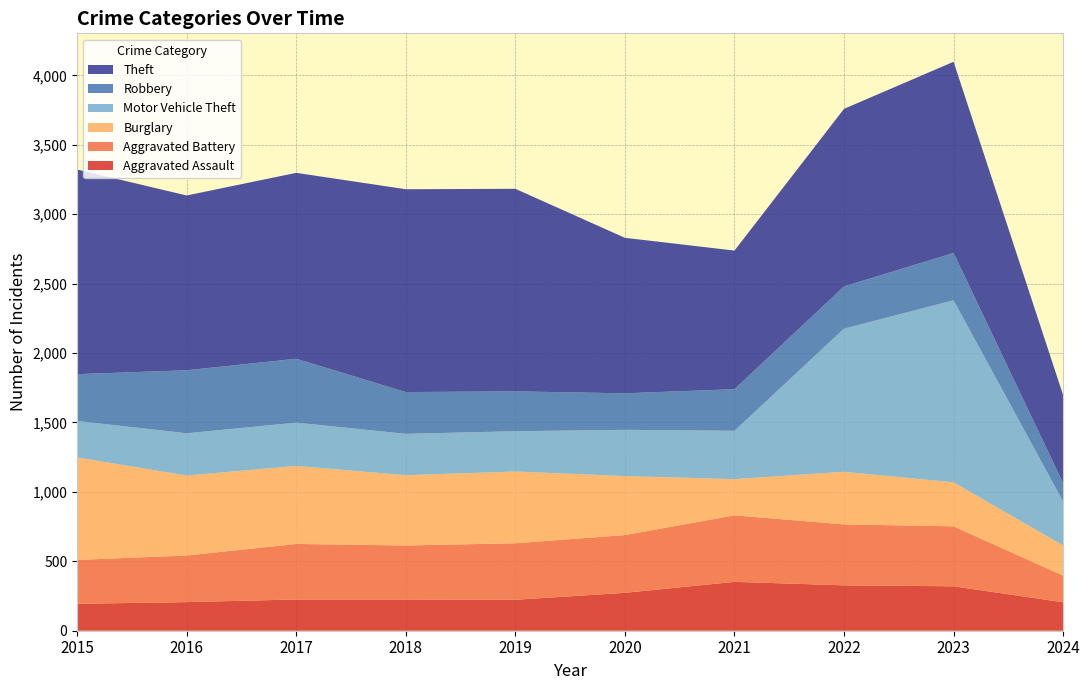

Reading left to right, transcribe all the data shown in this chart.

Aggravated Assault: 194	206	225	225	223	273	352	327	320	205
Aggravated Battery: 316	336	400	389	407	416	479	439	432	192
Burglary: 738	576	562	506	517	425	261	379	317	217
Motor Vehicle Theft: 263	304	312	298	290	333	348	1031	1311	317
Robbery: 337	454	460	301	287	263	300	304	341	132
Theft: 1474	1259	1339	1461	1459	1120	998	1279	1377	634